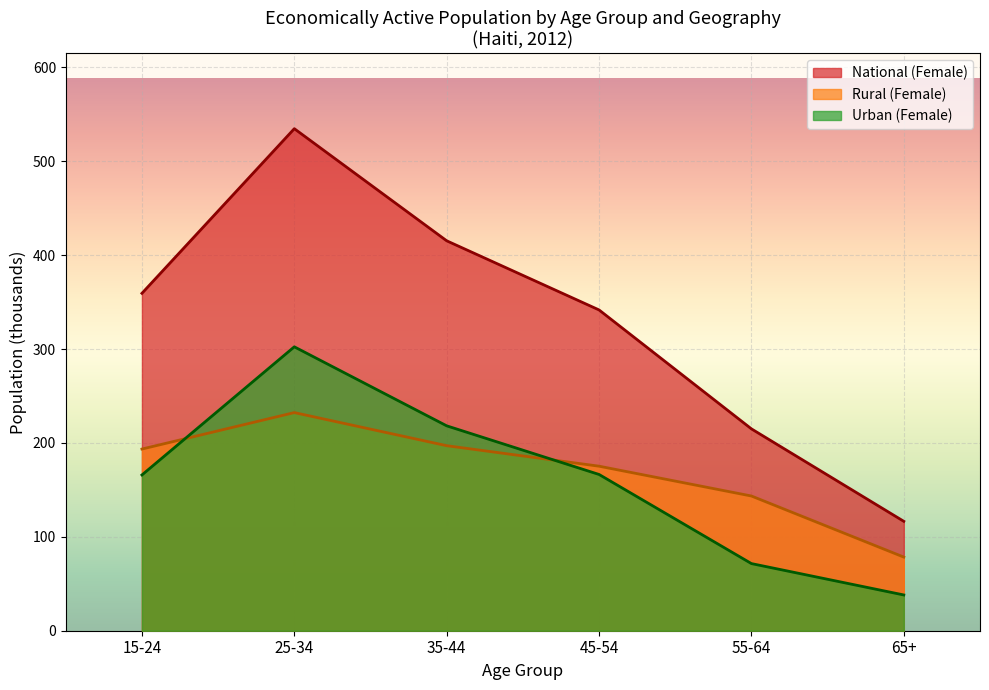

Rank the series by their maximum value, from lowest to highest.

Rural (Female), Urban (Female), National (Female)